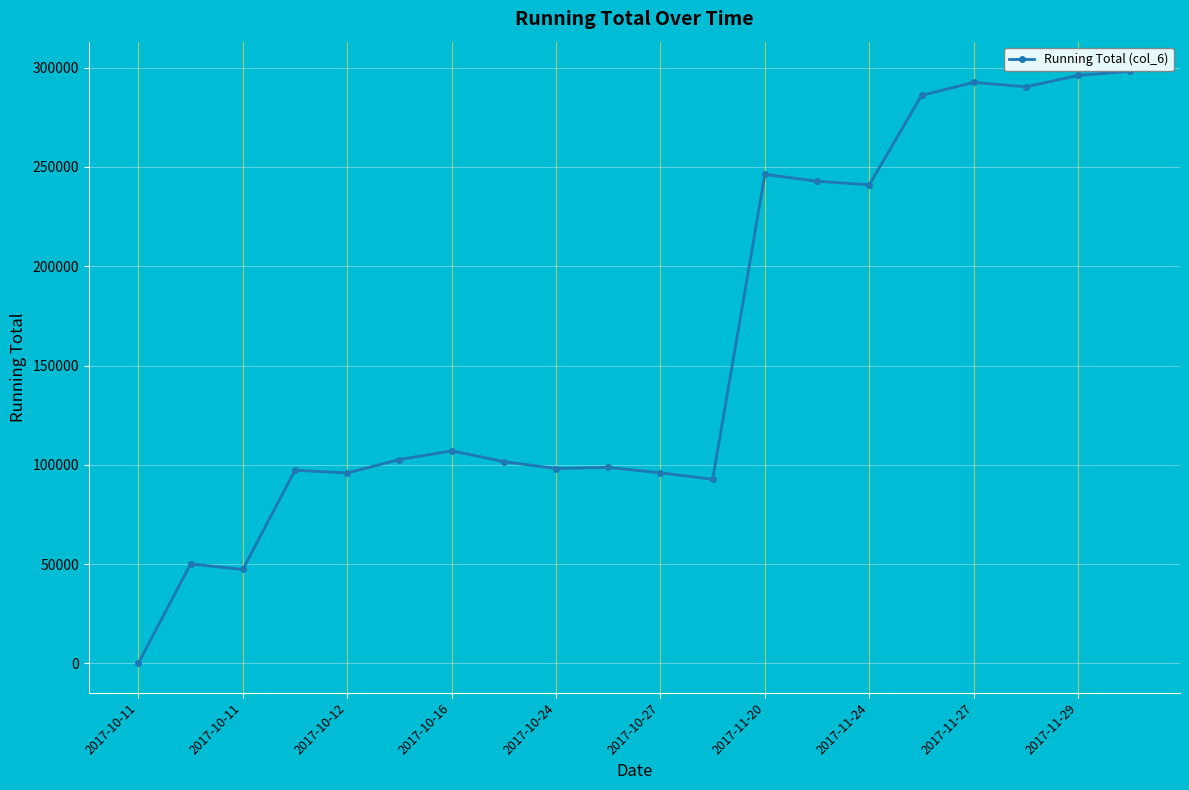

How many data points are less than 102674?

10